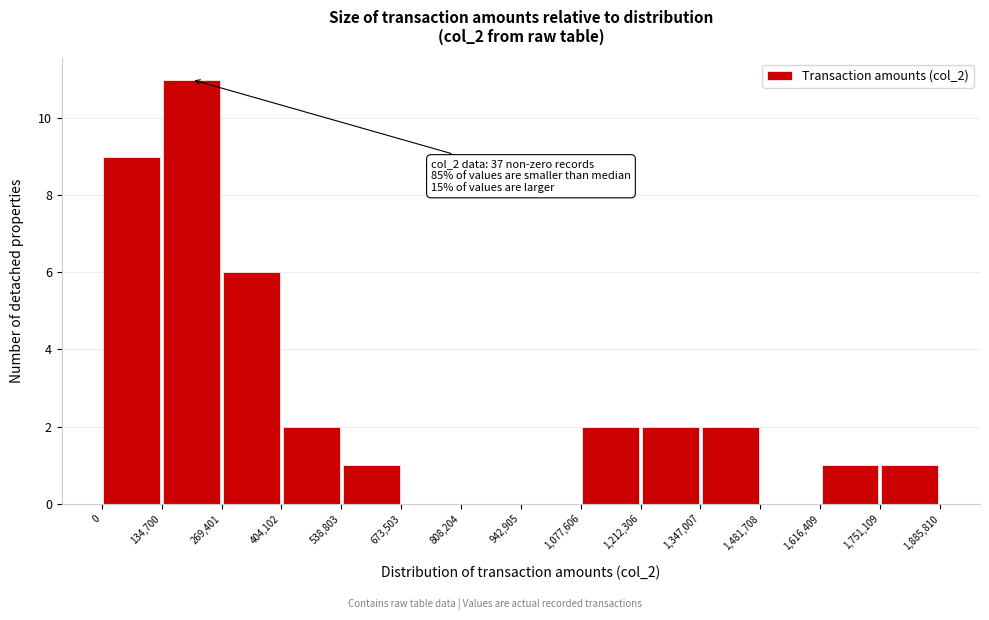

Which range on the x-axis has the tallest bar?

134,700 to 269,401